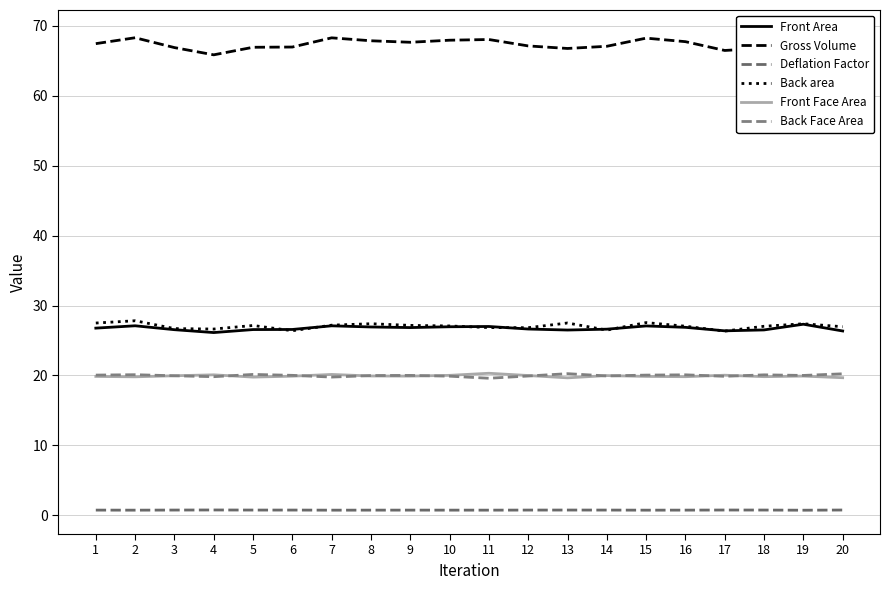

Where is the first local minimum for Back Face Area?

4